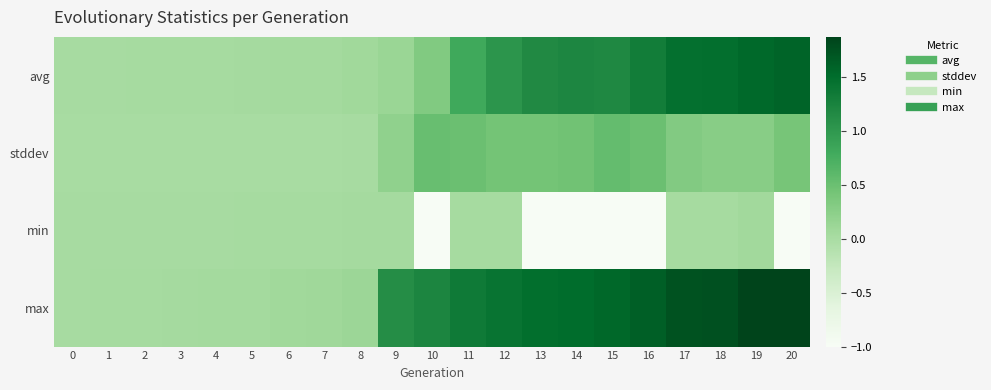

What is the difference between the highest and lowest values at 17?

1.7